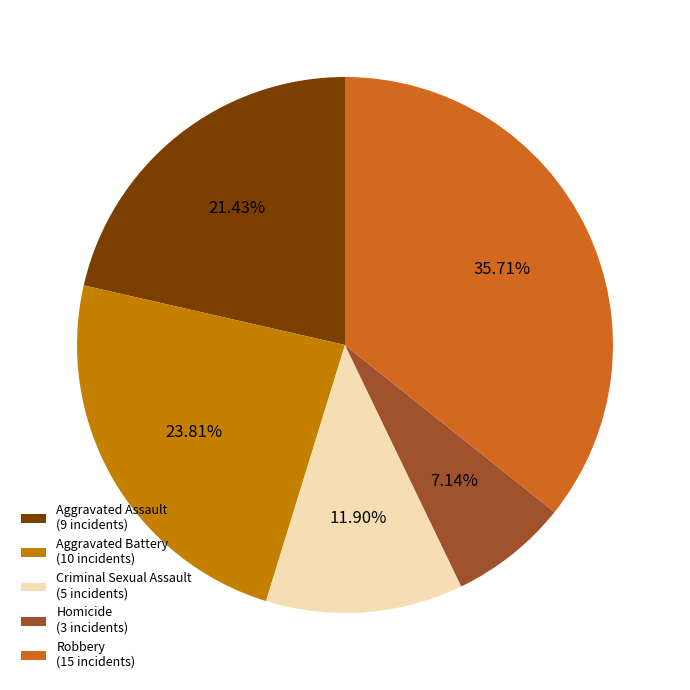

True or false: Robbery accounts for 47% of the total.

False